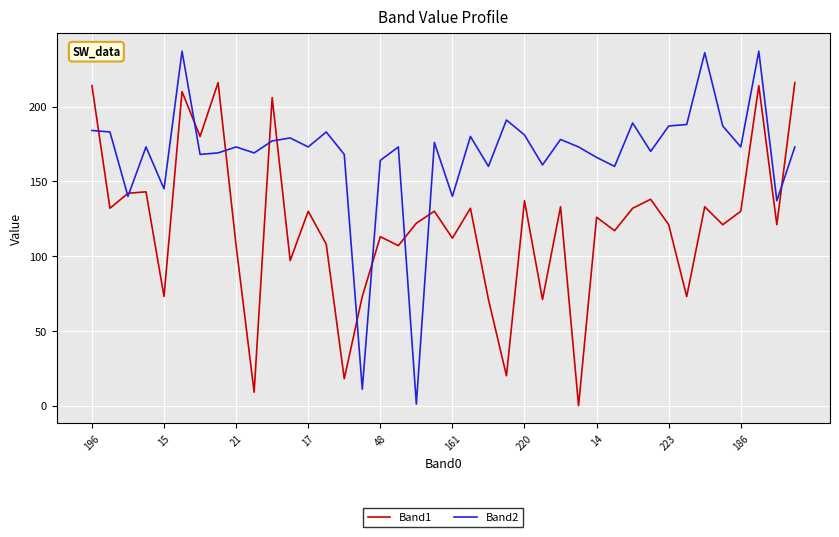

Which series has the largest total across all categories?

Band2